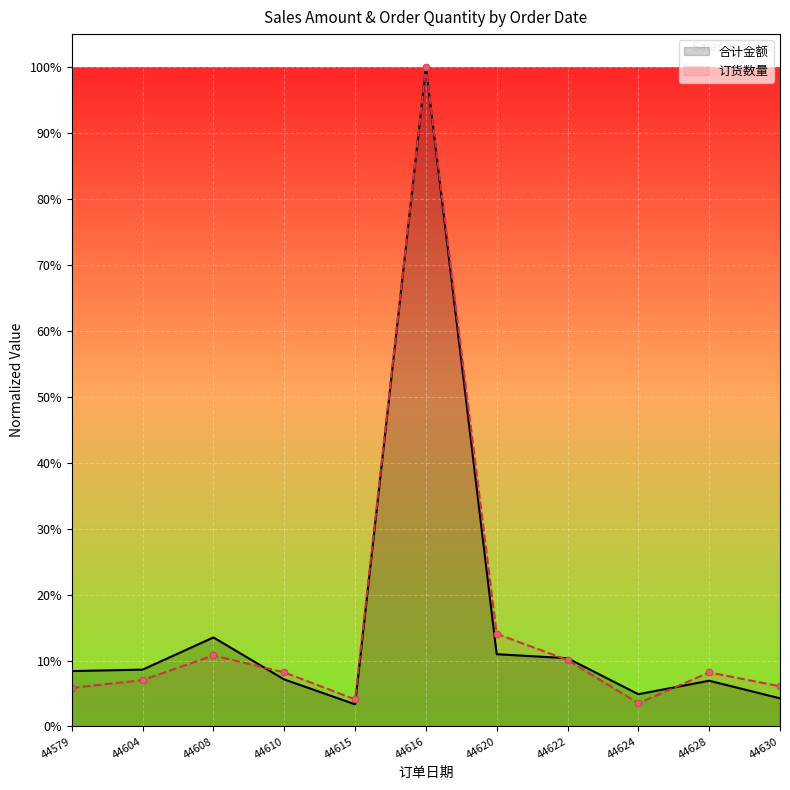

List the labels in order of 订货数量 value, smallest first.

44624, 44615, 44579, 44630, 44604, 44610, 44628, 44622, 44608, 44620, 44616